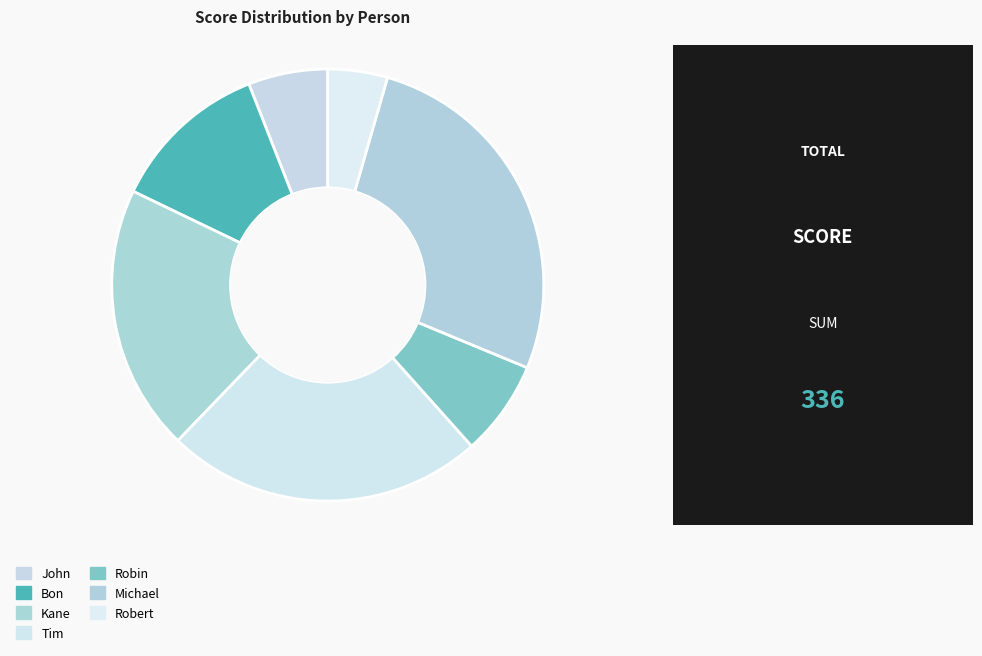

The Michael slice represents 27% of the pie. True or false?

True